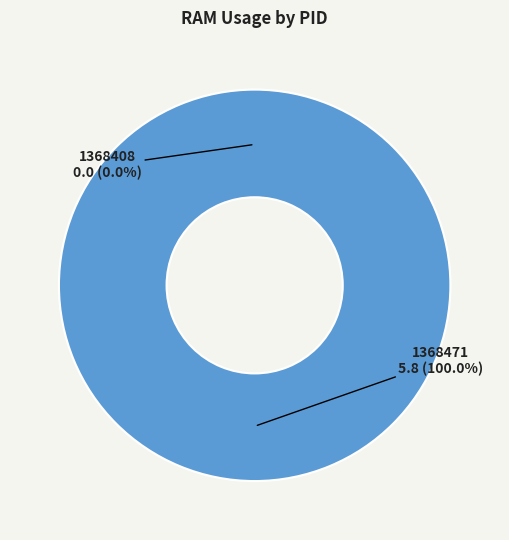

Rank the categories by value from highest to lowest.

1368471, 1368408